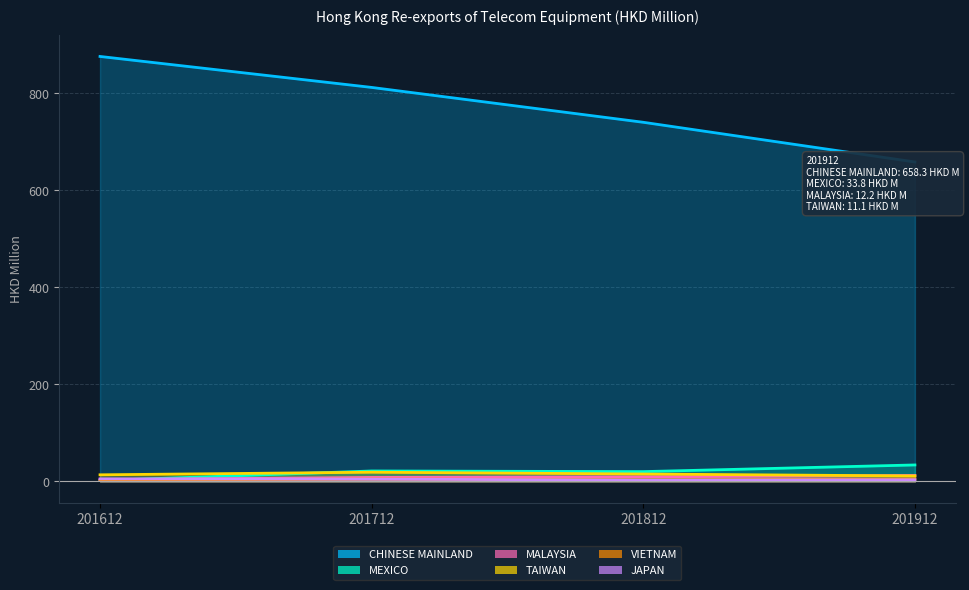

What is the difference between the maximum and second lowest values in the MEXICO series?

13.7